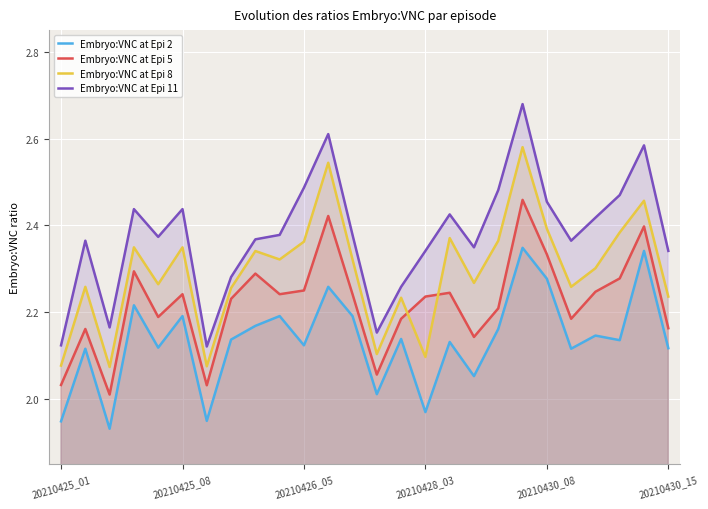

How many lines are shown in the chart?

4